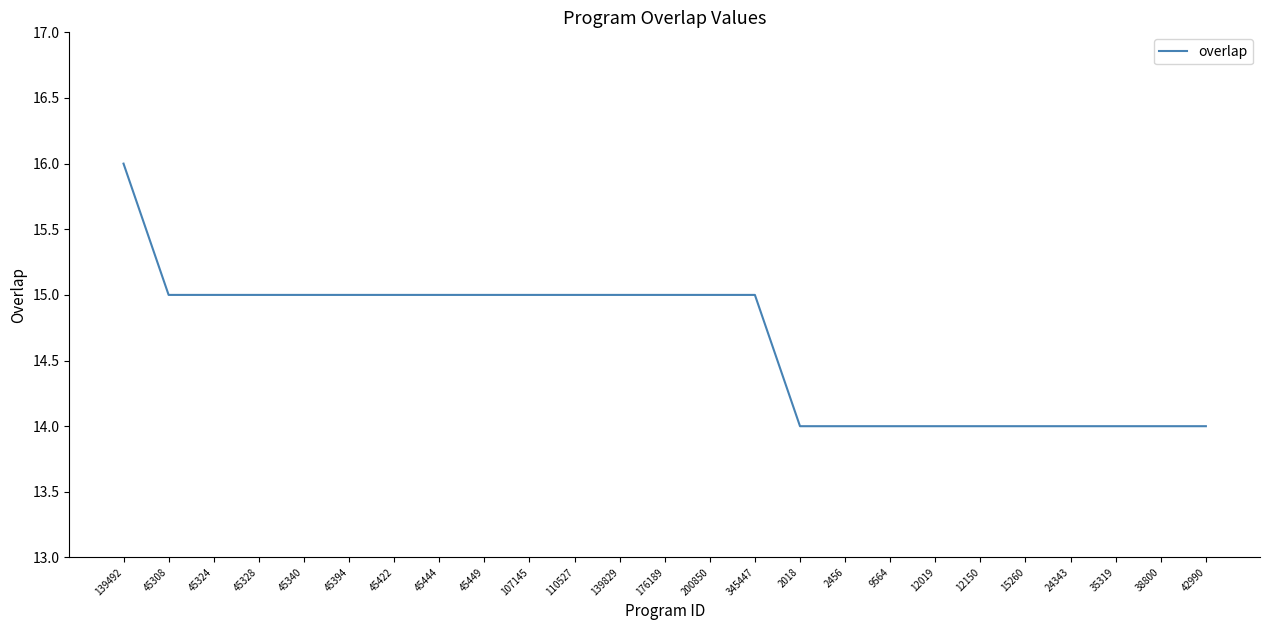

Read the value at 110527.

15